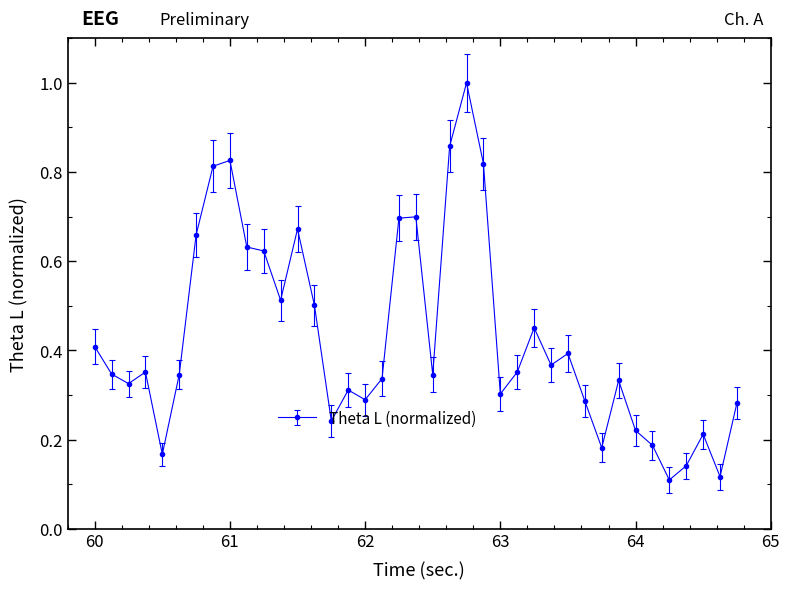

True or false: there are more than 2 points higher than both neighbors.

True